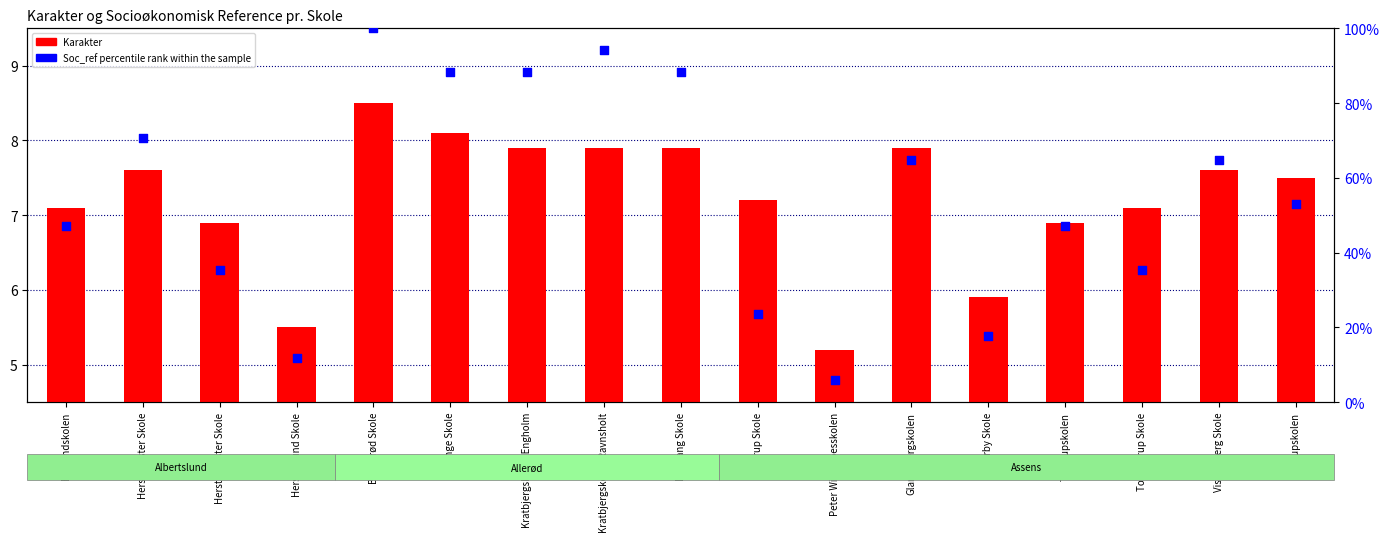

At how many categories does at least one series exceed 86?

5